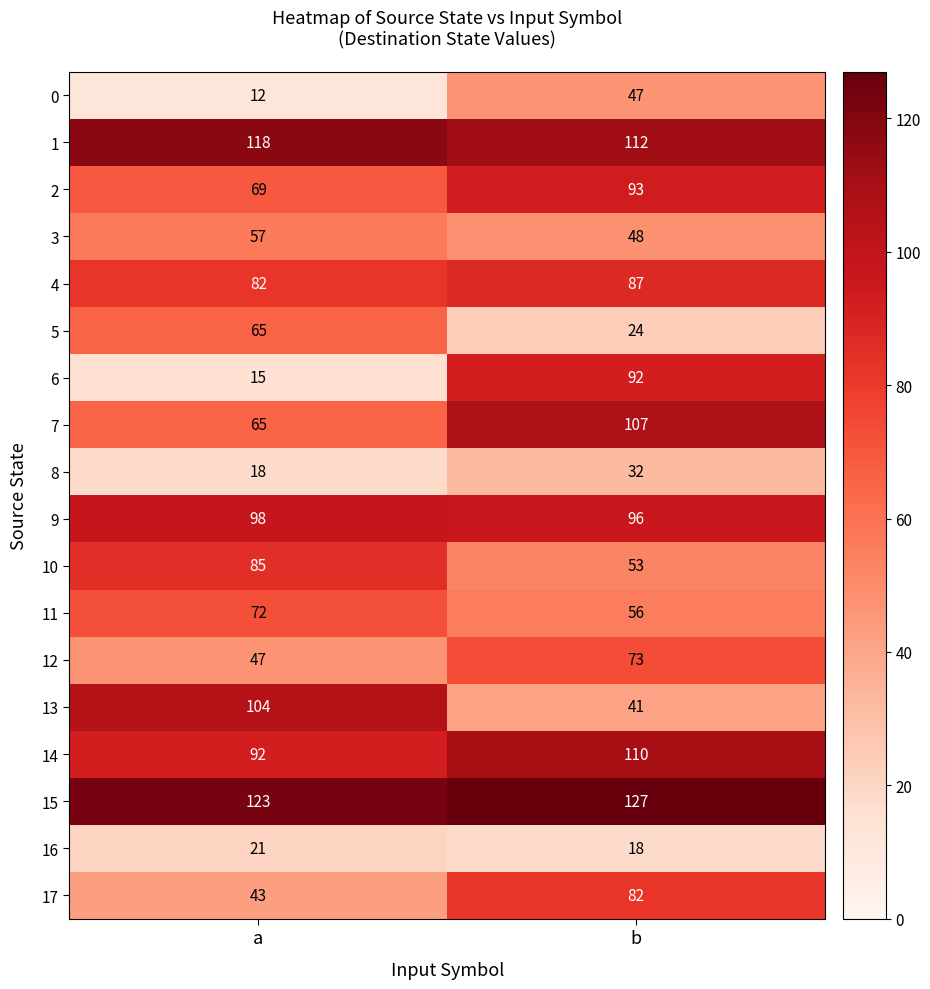

Which series has the largest total across all categories?

15